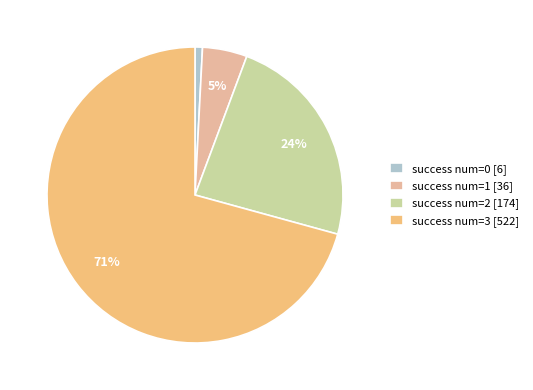

True or false: success num=0 [6] accounts for 11% of the total.

False